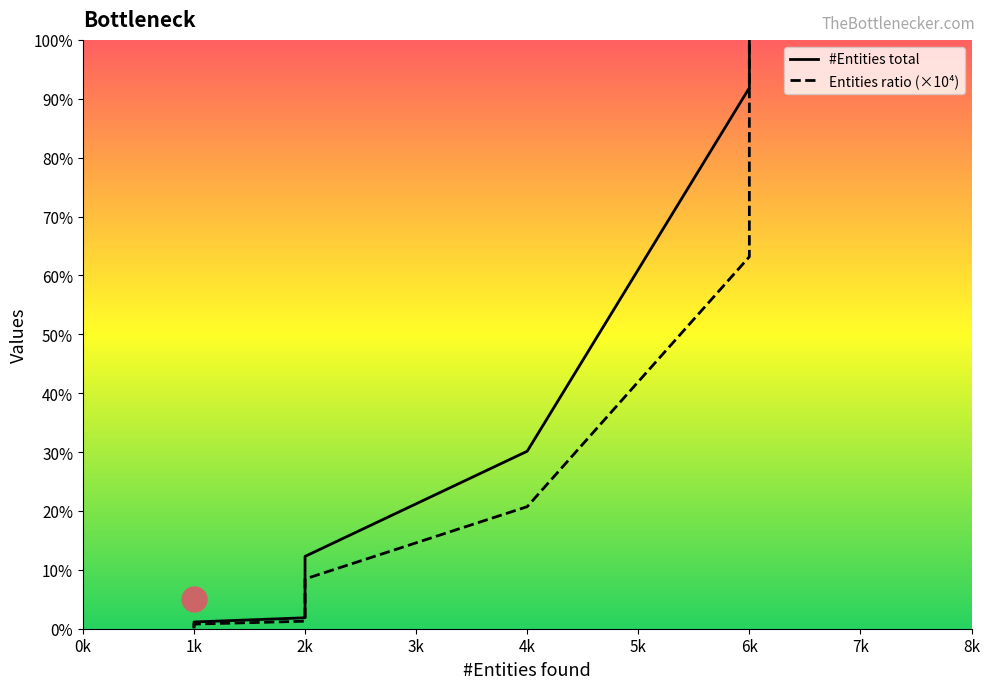

At 4, list the series in order from smallest to largest.

Entities ratio, #Entities total